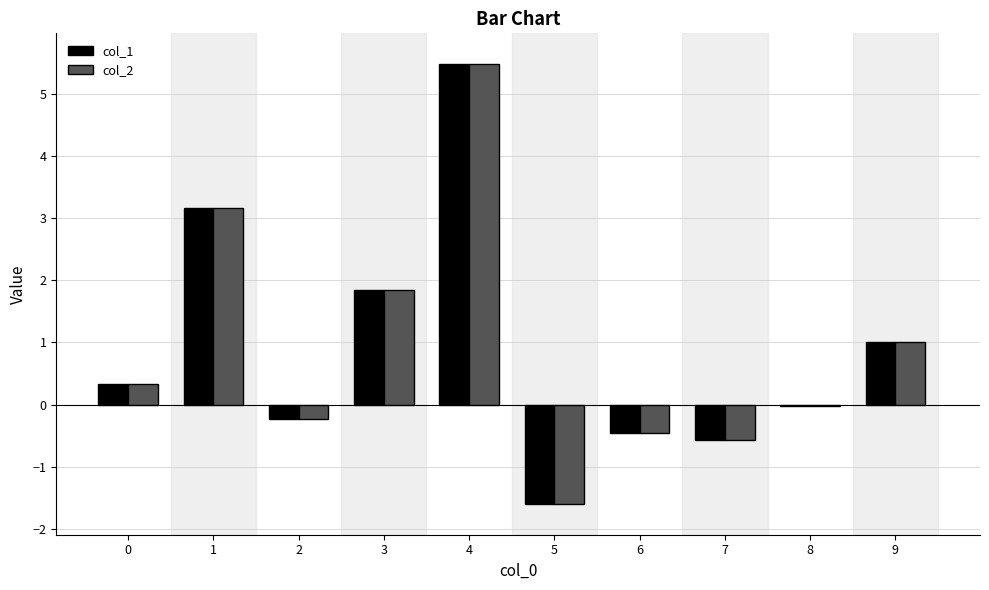

What is the difference between the col_2 values at 3 and 2?

2.1